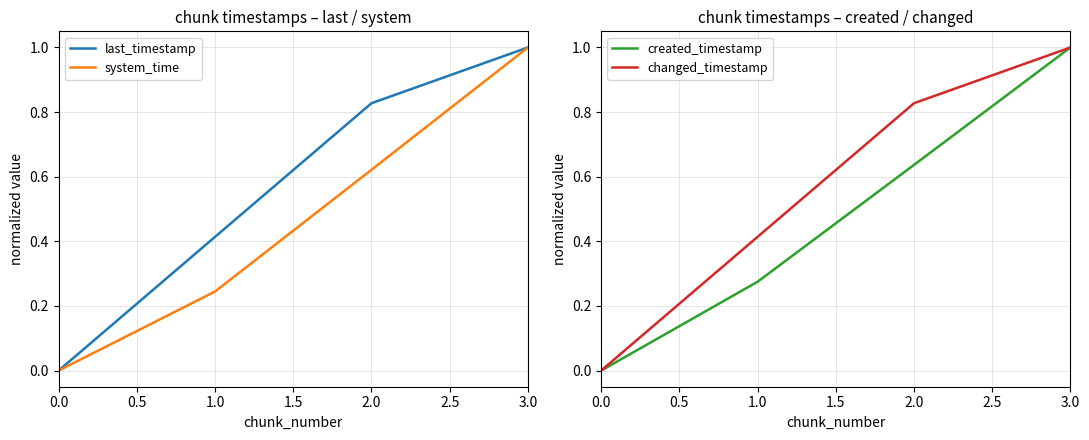

Is the value of system_time at 3.0 greater than the value of last_timestamp at 1.0?

Yes